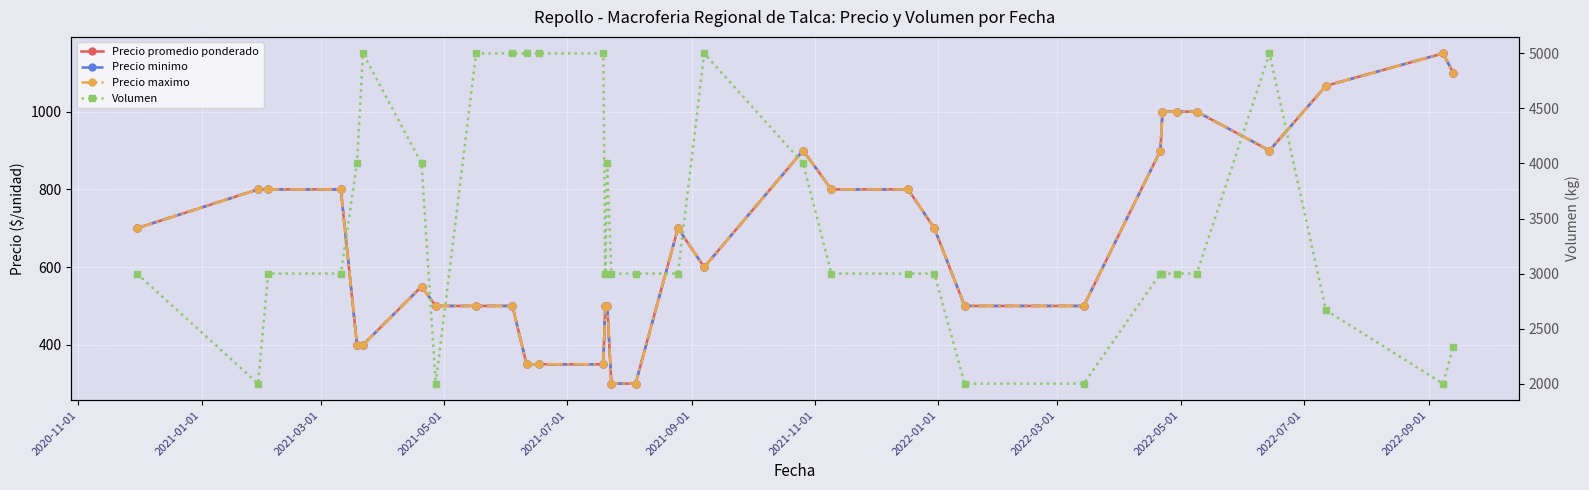

What is the average value of the Volumen series?

3424.2